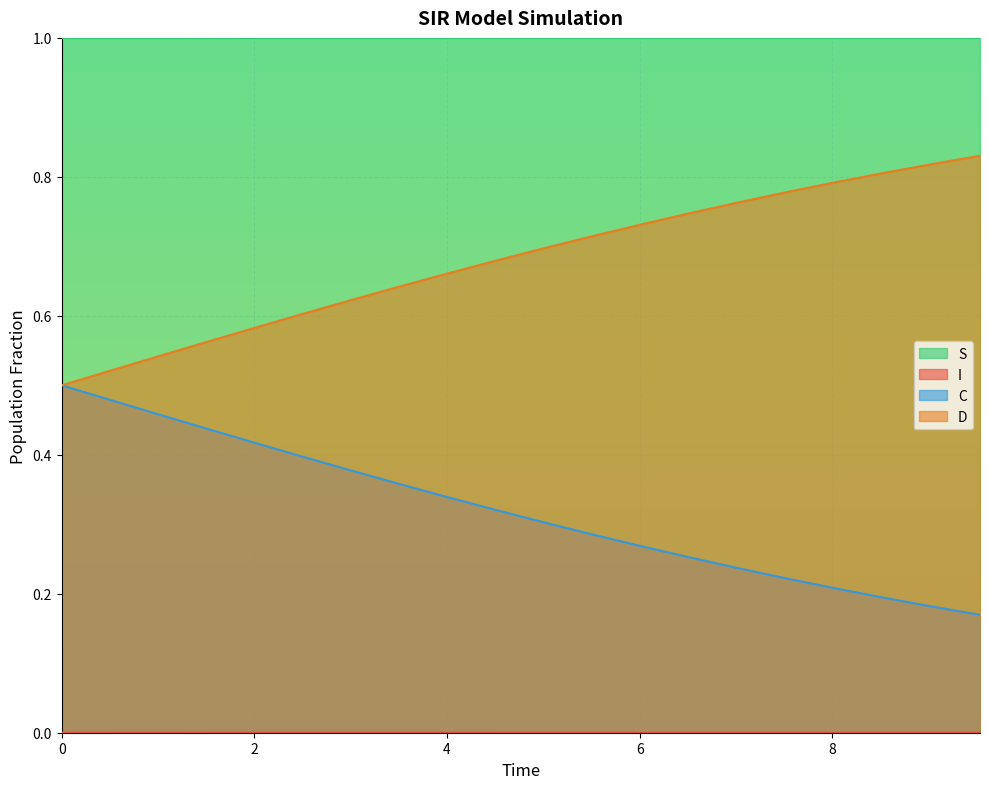

What is the value of the D point at the 20th from the left?

0.8